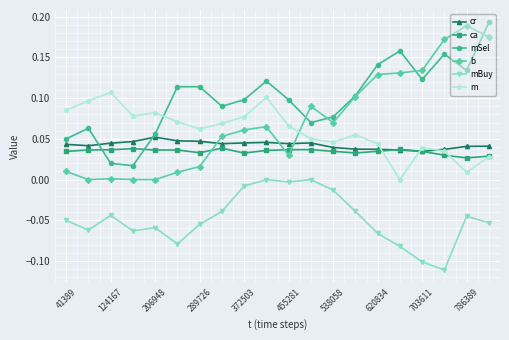

Which series has the widest spread of values?

b